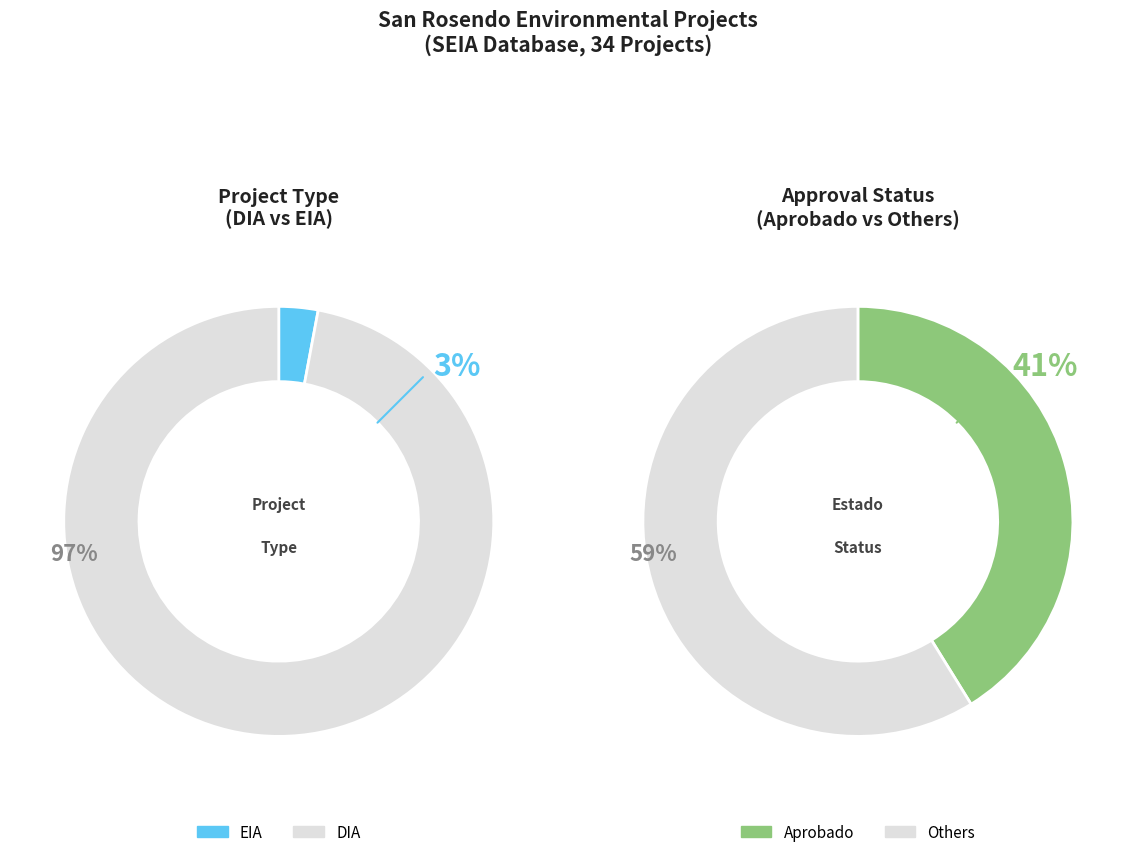

To the nearest percent, what is the difference between the largest and smallest slice percentages?

94%